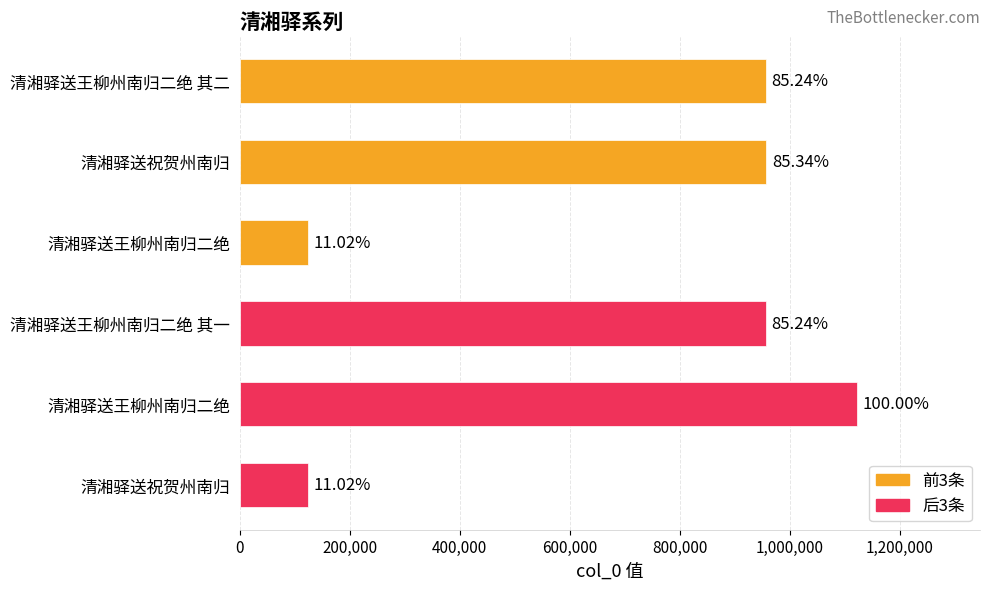

How many bars are there in total?

6